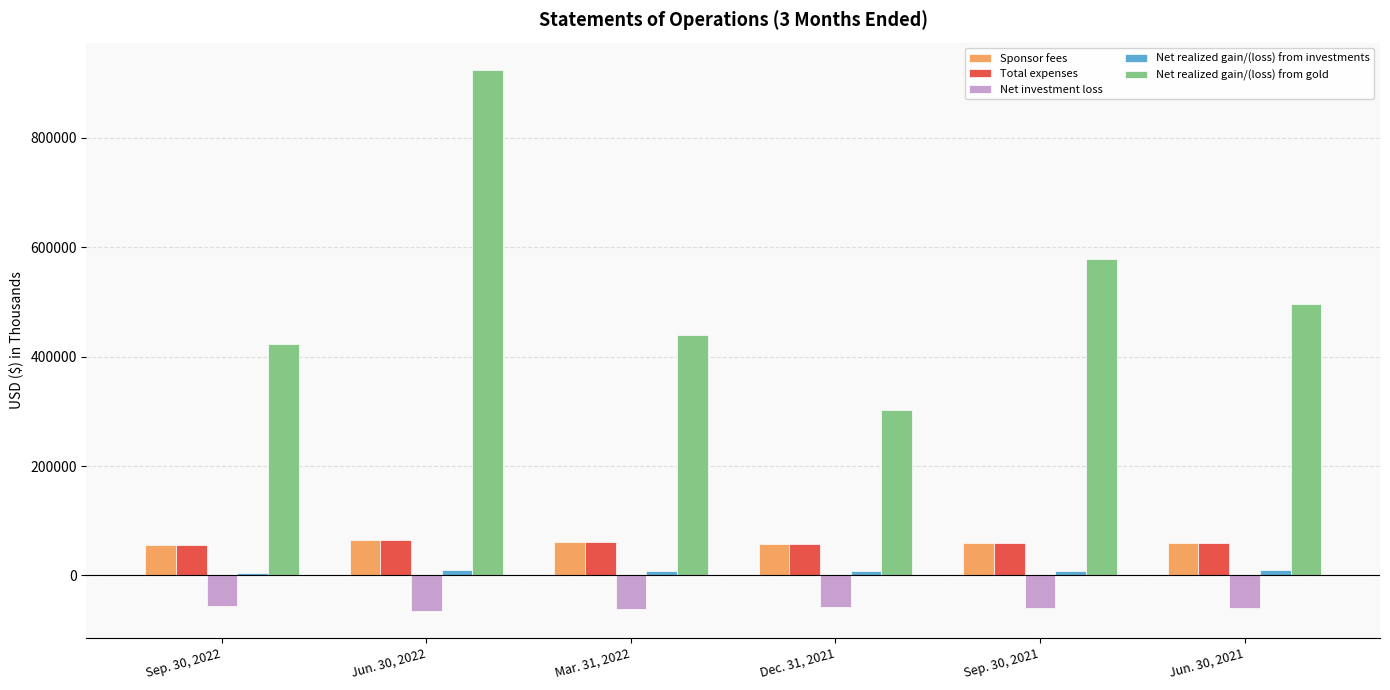

Are the bars grouped side by side (vs. stacked)?

Yes